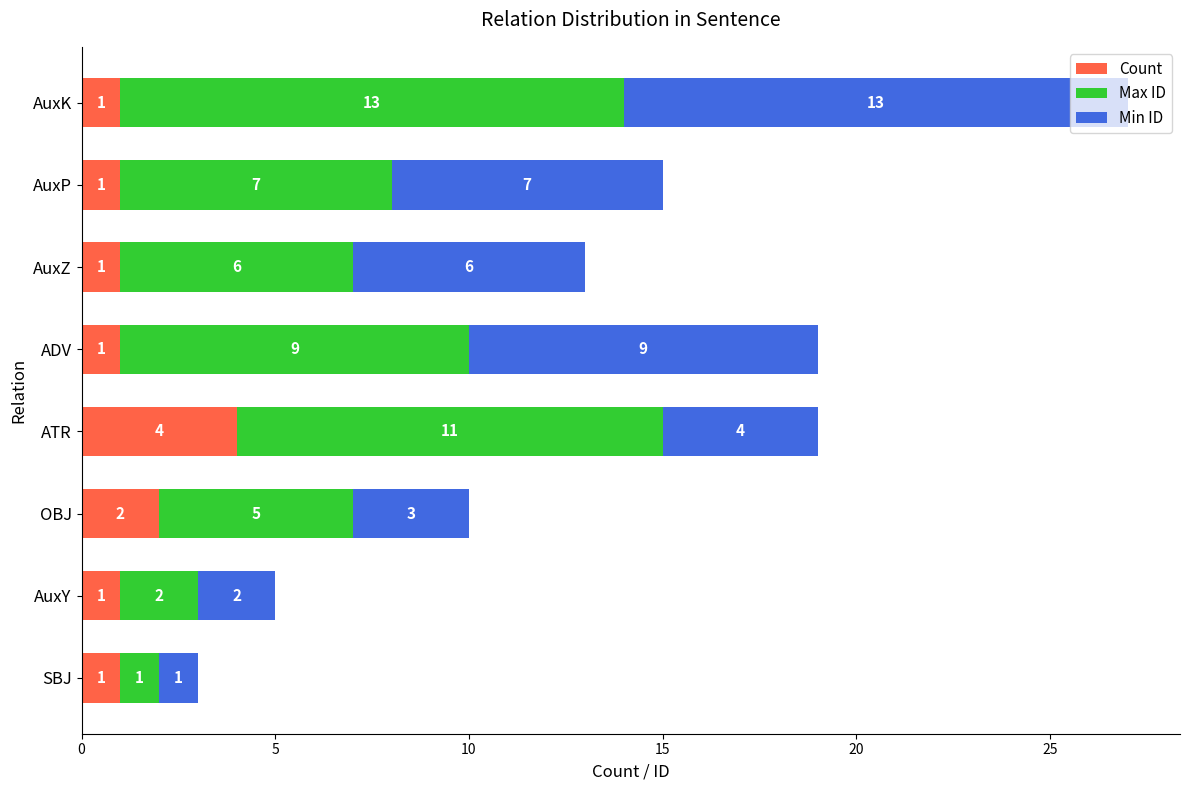

Which category has the highest value in the Count series?

ATR